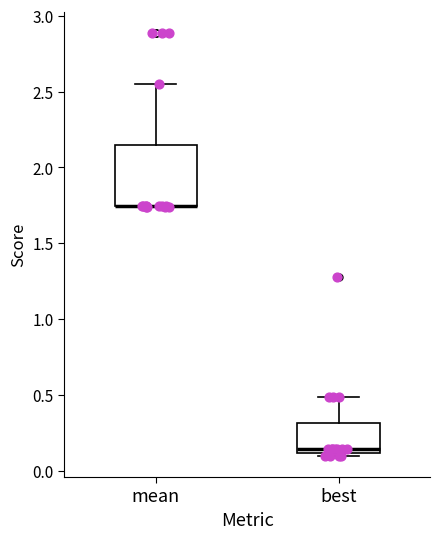

Reading left to right, transcribe this box plot: for each box, give where its median line is, the range the box spans, and where its two whiskers end, as read against the y-axis. The values are not printed on the chart, so give them approximately, as read against the axis.

mean: median 1.75 (drawn on the box's lower edge), box 1.75 to 2.15, whiskers 1.75 to 2.55
best: median 0.15, box 0.10 to 0.30, whiskers 0.10 (just below the box's lower edge) to 0.50